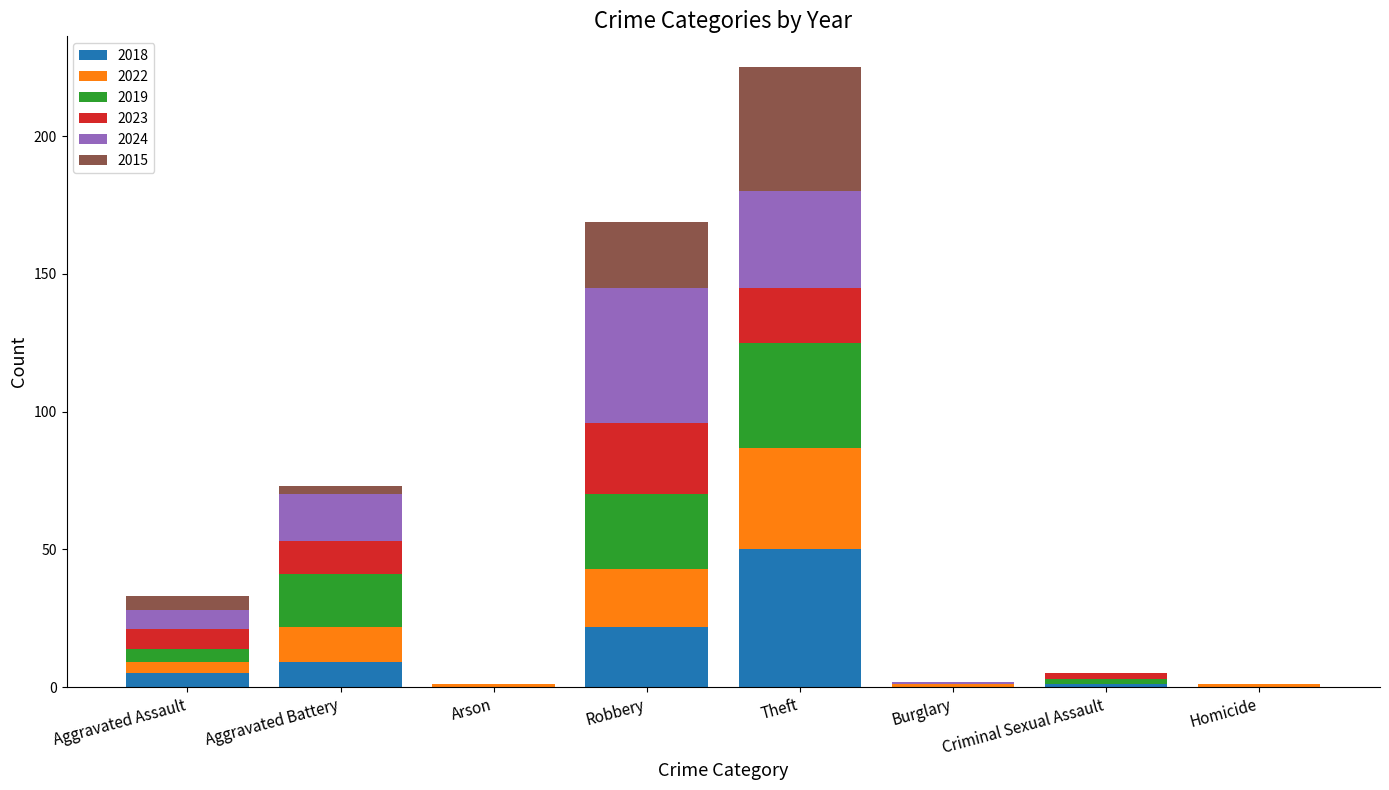

At which category is the sum across all series the highest?

Theft